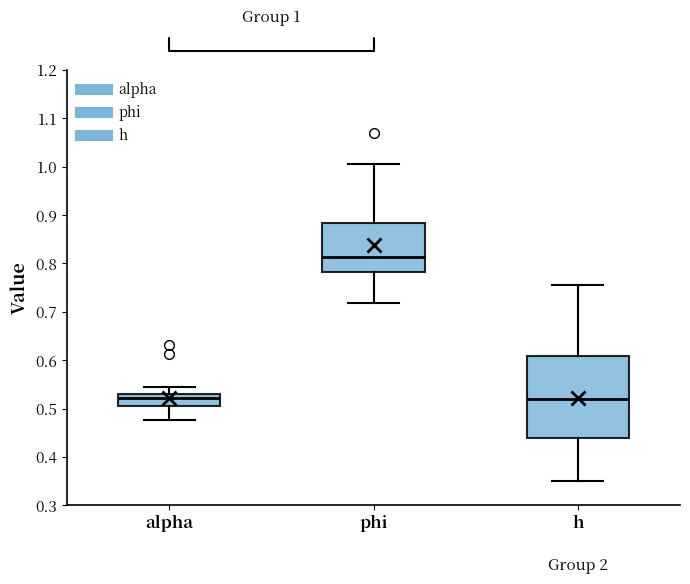

Comparing the boxes themselves (not the whiskers), which one is the tallest?

h